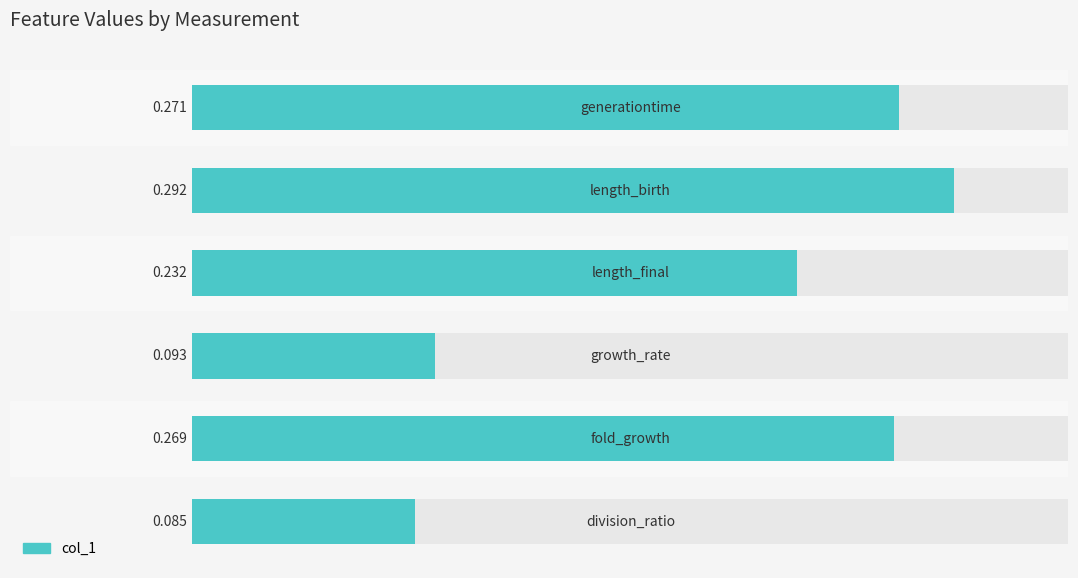

Rank the categories by value from highest to lowest.

1, 0, 4, 2, 3, 5